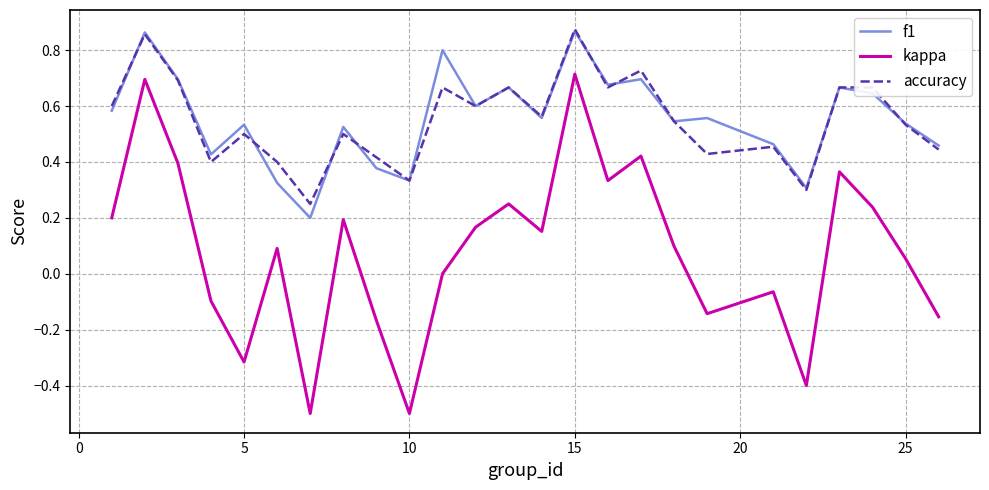

Does the chart have visible grid lines?

Yes